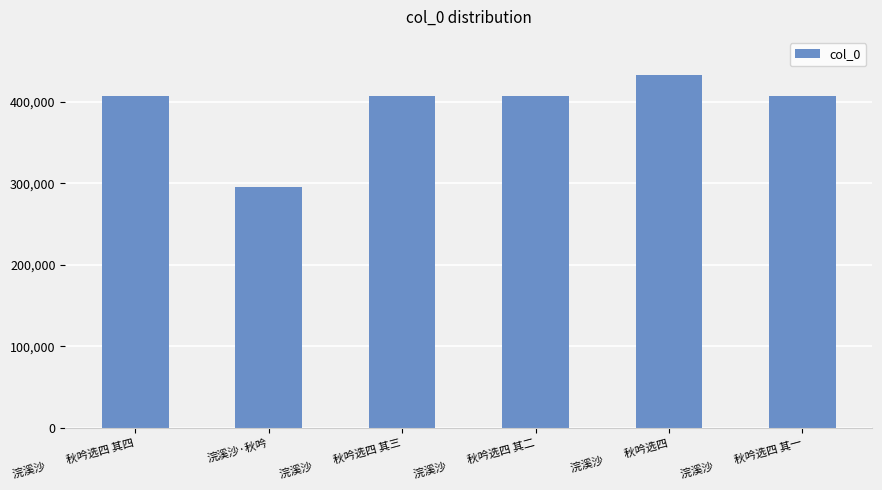

What is the value of the 5th bar from the left?

433290